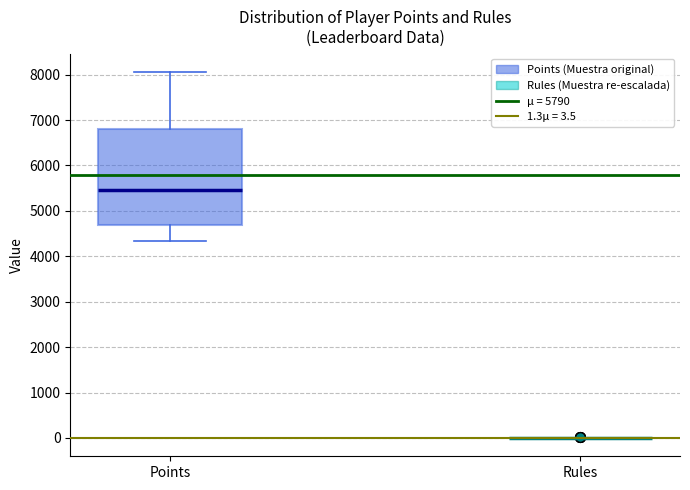

Reading left to right, transcribe this box plot: for each box, give where its median line is, the range the box spans, and where its two whiskers end, as read against the y-axis. The values are not printed on the chart, so give them approximately, as read against the axis.

Points: median 5500, box 4700 to 6800, whiskers 4300 to 8100
Rules: box collapsed to a line at 0, whiskers 0 to 0